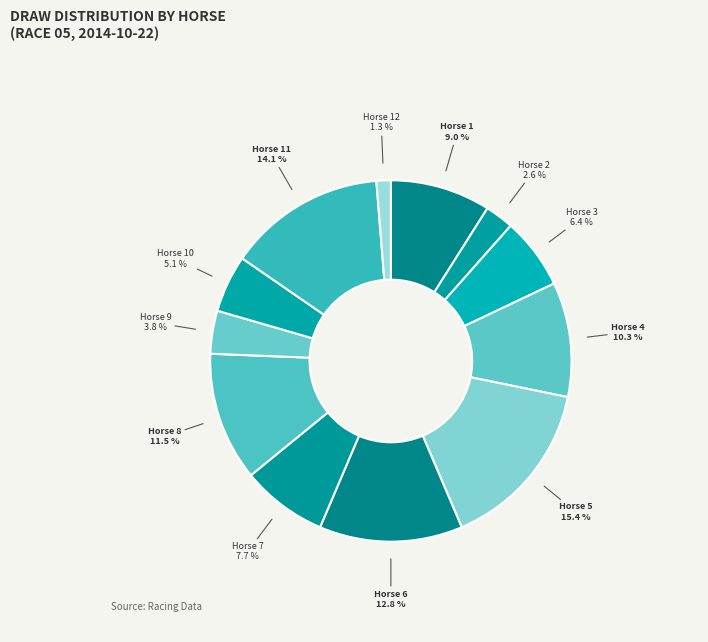

How many slices are in this pie chart?

12